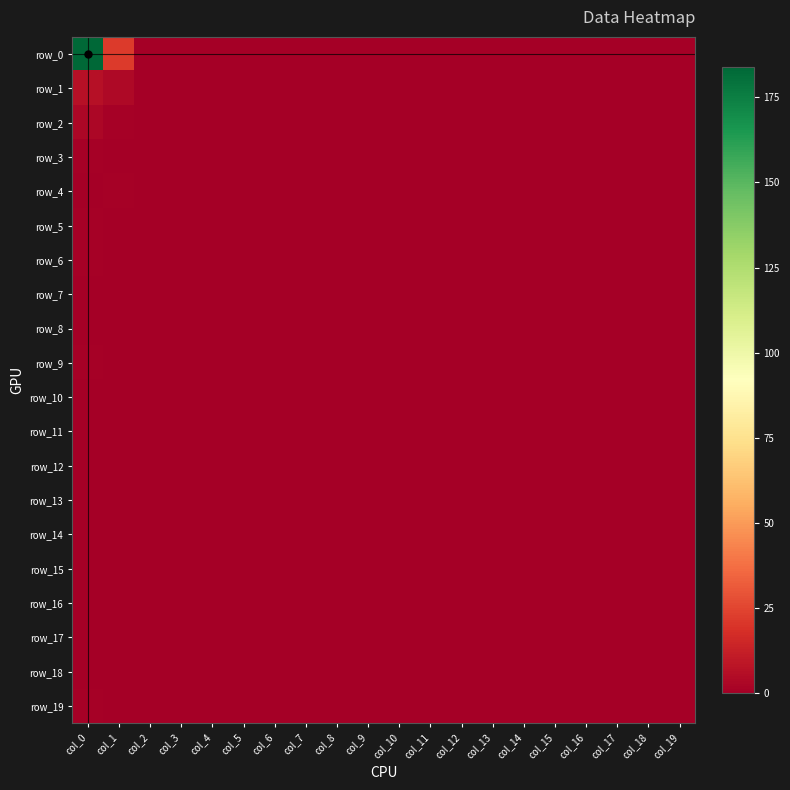

Reading left to right, transcribe all the data shown in this chart.

row_0: col_0=184	col_1=22	col_2=0	col_3=0	col_4=0	col_5=0	col_6=0	col_7=0	col_8=0	col_9=0	col_10=0	col_11=0	col_12=0	col_13=0	col_14=0	col_15=0	col_16=0	col_17=0	col_18=0	col_19=0
row_1: col_0=7	col_1=4	col_2=0	col_3=0	col_4=0	col_5=0	col_6=0	col_7=0	col_8=0	col_9=0	col_10=0	col_11=0	col_12=0	col_13=0	col_14=0	col_15=0	col_16=0	col_17=0	col_18=0	col_19=0
row_2: col_0=3	col_1=1	col_2=0	col_3=0	col_4=0	col_5=0	col_6=0	col_7=0	col_8=0	col_9=0	col_10=0	col_11=0	col_12=0	col_13=0	col_14=0	col_15=0	col_16=0	col_17=0	col_18=0	col_19=0
row_3: col_0=1	col_1=0	col_2=0	col_3=0	col_4=0	col_5=0	col_6=0	col_7=0	col_8=0	col_9=0	col_10=0	col_11=0	col_12=0	col_13=0	col_14=0	col_15=0	col_16=0	col_17=0	col_18=0	col_19=0
row_4: col_0=0	col_1=1	col_2=0	col_3=0	col_4=0	col_5=0	col_6=0	col_7=0	col_8=0	col_9=0	col_10=0	col_11=0	col_12=0	col_13=0	col_14=0	col_15=0	col_16=0	col_17=0	col_18=0	col_19=0
row_5: col_0=1	col_1=0	col_2=0	col_3=0	col_4=0	col_5=0	col_6=0	col_7=0	col_8=0	col_9=0	col_10=0	col_11=0	col_12=0	col_13=0	col_14=0	col_15=0	col_16=0	col_17=0	col_18=0	col_19=0
row_6: col_0=1	col_1=0	col_2=0	col_3=0	col_4=0	col_5=0	col_6=0	col_7=0	col_8=0	col_9=0	col_10=0	col_11=0	col_12=0	col_13=0	col_14=0	col_15=0	col_16=0	col_17=0	col_18=0	col_19=0
row_7: col_0=0	col_1=0	col_2=0	col_3=0	col_4=0	col_5=0	col_6=0	col_7=0	col_8=0	col_9=0	col_10=0	col_11=0	col_12=0	col_13=0	col_14=0	col_15=0	col_16=0	col_17=0	col_18=0	col_19=0
row_8: col_0=0	col_1=0	col_2=0	col_3=0	col_4=0	col_5=0	col_6=0	col_7=0	col_8=0	col_9=0	col_10=0	col_11=0	col_12=0	col_13=0	col_14=0	col_15=0	col_16=0	col_17=0	col_18=0	col_19=0
row_9: col_0=1	col_1=0	col_2=0	col_3=0	col_4=0	col_5=0	col_6=0	col_7=0	col_8=0	col_9=0	col_10=0	col_11=0	col_12=0	col_13=0	col_14=0	col_15=0	col_16=0	col_17=0	col_18=0	col_19=0
row_10: col_0=0	col_1=0	col_2=0	col_3=0	col_4=0	col_5=0	col_6=0	col_7=0	col_8=0	col_9=0	col_10=0	col_11=0	col_12=0	col_13=0	col_14=0	col_15=0	col_16=0	col_17=0	col_18=0	col_19=0
row_11: col_0=0	col_1=0	col_2=0	col_3=0	col_4=0	col_5=0	col_6=0	col_7=0	col_8=0	col_9=0	col_10=0	col_11=0	col_12=0	col_13=0	col_14=0	col_15=0	col_16=0	col_17=0	col_18=0	col_19=0
row_12: col_0=0	col_1=0	col_2=0	col_3=0	col_4=0	col_5=0	col_6=0	col_7=0	col_8=0	col_9=0	col_10=0	col_11=0	col_12=0	col_13=0	col_14=0	col_15=0	col_16=0	col_17=0	col_18=0	col_19=0
row_13: col_0=0	col_1=0	col_2=0	col_3=0	col_4=0	col_5=0	col_6=0	col_7=0	col_8=0	col_9=0	col_10=0	col_11=0	col_12=0	col_13=0	col_14=0	col_15=0	col_16=0	col_17=0	col_18=0	col_19=0
row_14: col_0=0	col_1=0	col_2=0	col_3=0	col_4=0	col_5=0	col_6=0	col_7=0	col_8=0	col_9=0	col_10=0	col_11=0	col_12=0	col_13=0	col_14=0	col_15=0	col_16=0	col_17=0	col_18=0	col_19=0
row_15: col_0=0	col_1=0	col_2=0	col_3=0	col_4=0	col_5=0	col_6=0	col_7=0	col_8=0	col_9=0	col_10=0	col_11=0	col_12=0	col_13=0	col_14=0	col_15=0	col_16=0	col_17=0	col_18=0	col_19=0
row_16: col_0=0	col_1=0	col_2=0	col_3=0	col_4=0	col_5=0	col_6=0	col_7=0	col_8=0	col_9=0	col_10=0	col_11=0	col_12=0	col_13=0	col_14=0	col_15=0	col_16=0	col_17=0	col_18=0	col_19=0
row_17: col_0=0	col_1=0	col_2=0	col_3=0	col_4=0	col_5=0	col_6=0	col_7=0	col_8=0	col_9=0	col_10=0	col_11=0	col_12=0	col_13=0	col_14=0	col_15=0	col_16=0	col_17=0	col_18=0	col_19=0
row_18: col_0=0	col_1=0	col_2=0	col_3=0	col_4=0	col_5=0	col_6=0	col_7=0	col_8=0	col_9=0	col_10=0	col_11=0	col_12=0	col_13=0	col_14=0	col_15=0	col_16=0	col_17=0	col_18=0	col_19=0
row_19: col_0=1	col_1=0	col_2=0	col_3=0	col_4=0	col_5=0	col_6=0	col_7=0	col_8=0	col_9=0	col_10=0	col_11=0	col_12=0	col_13=0	col_14=0	col_15=0	col_16=0	col_17=0	col_18=0	col_19=0